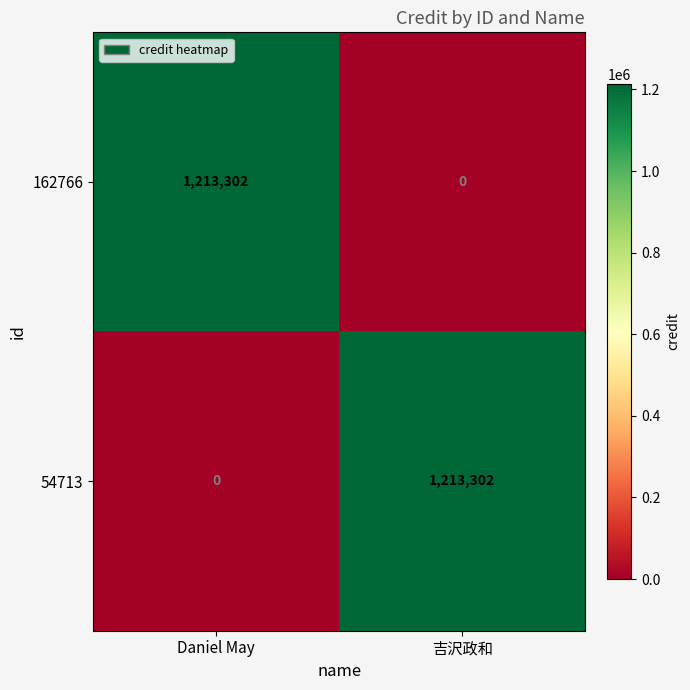

Reading left to right, list all the values displayed in this chart.

162766: 1213302	0
54713: 0	1213302